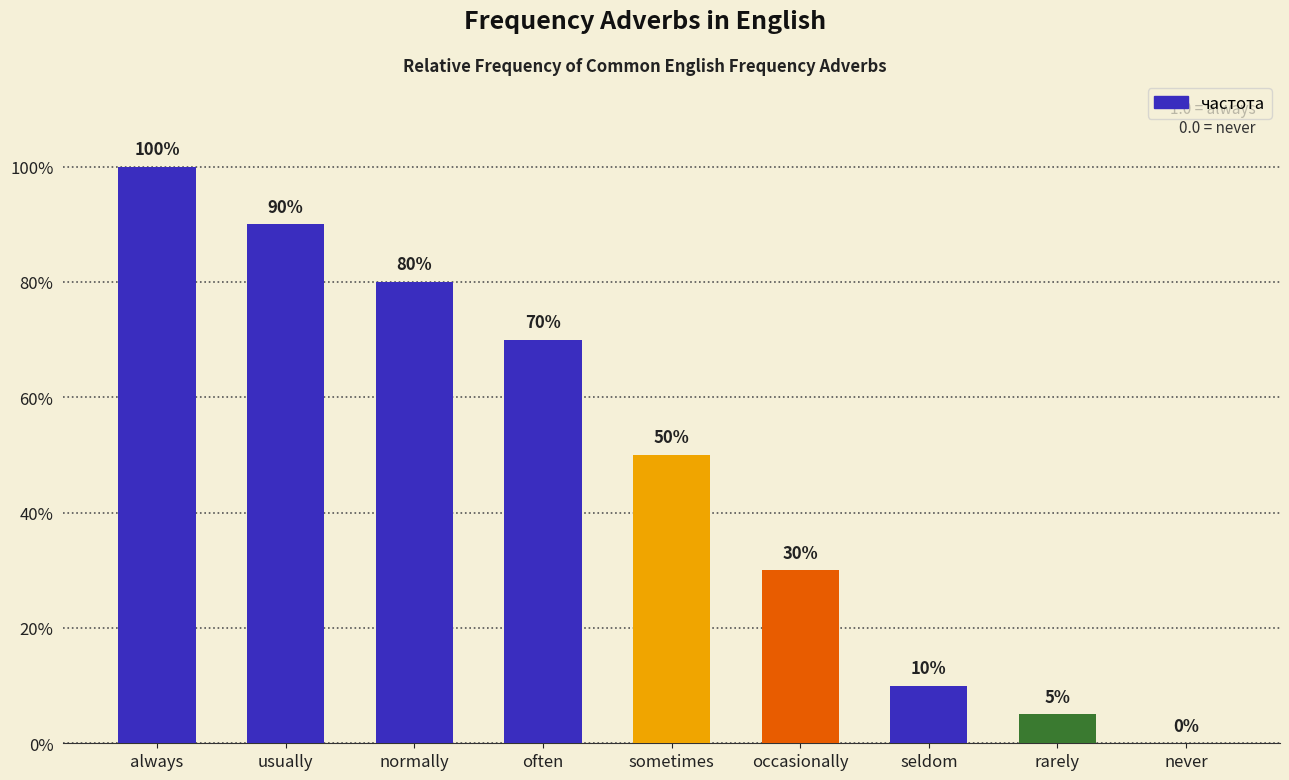

Are the bars horizontal?

No